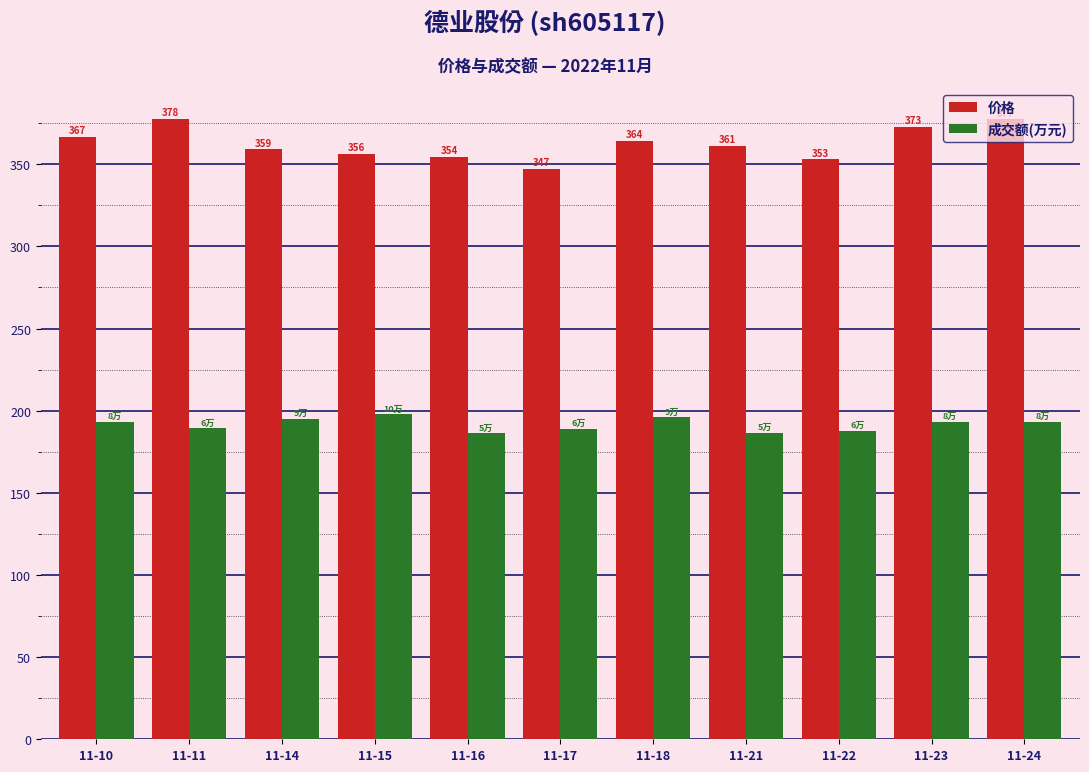

How many values in the 价格 series exceed 361?

6